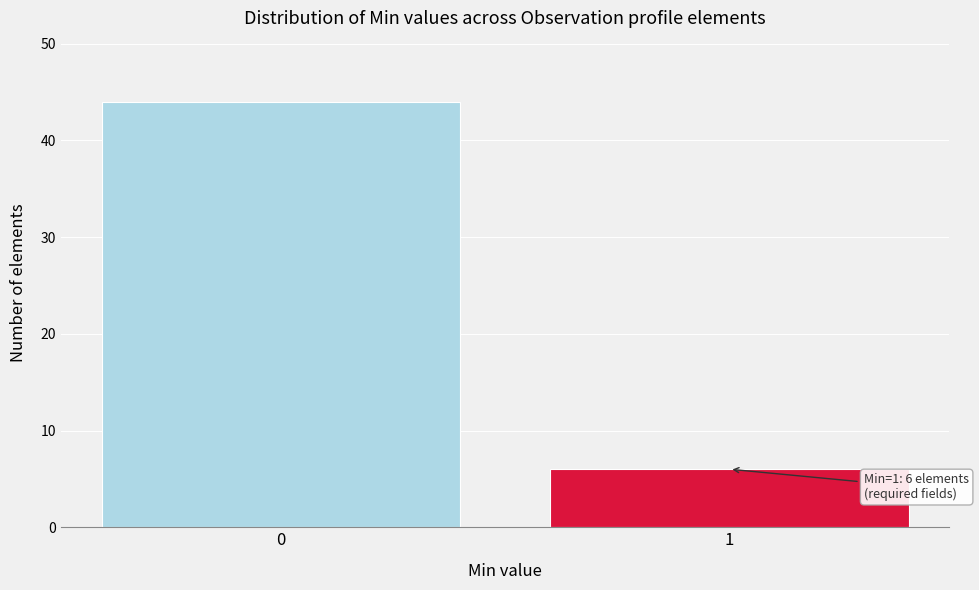

Reading right to left, what are all the values shown in this chart?

6	44